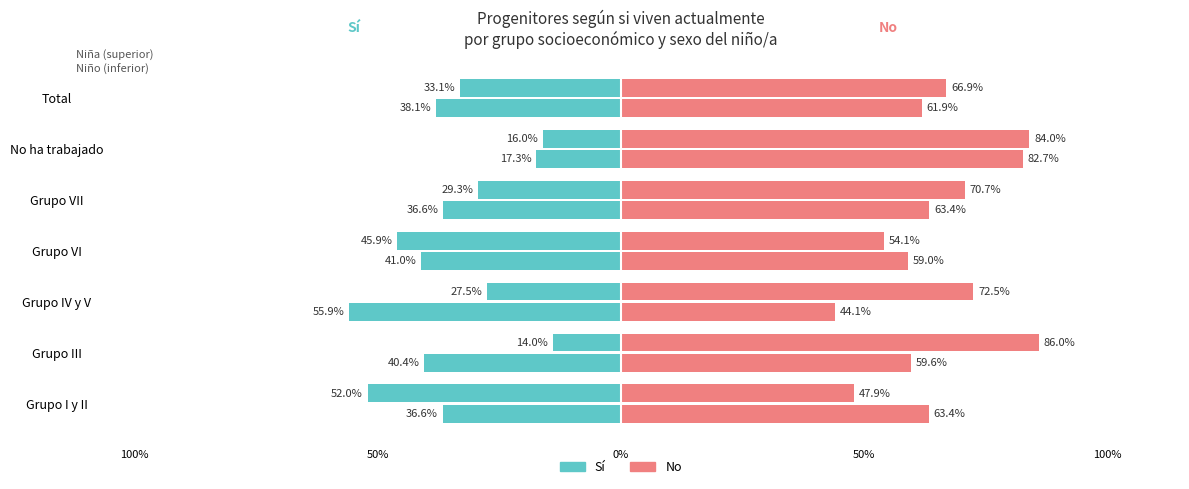

What is the sum of the Sí (Niño) values at Grupo IV y V and No ha trabajado?

0.7